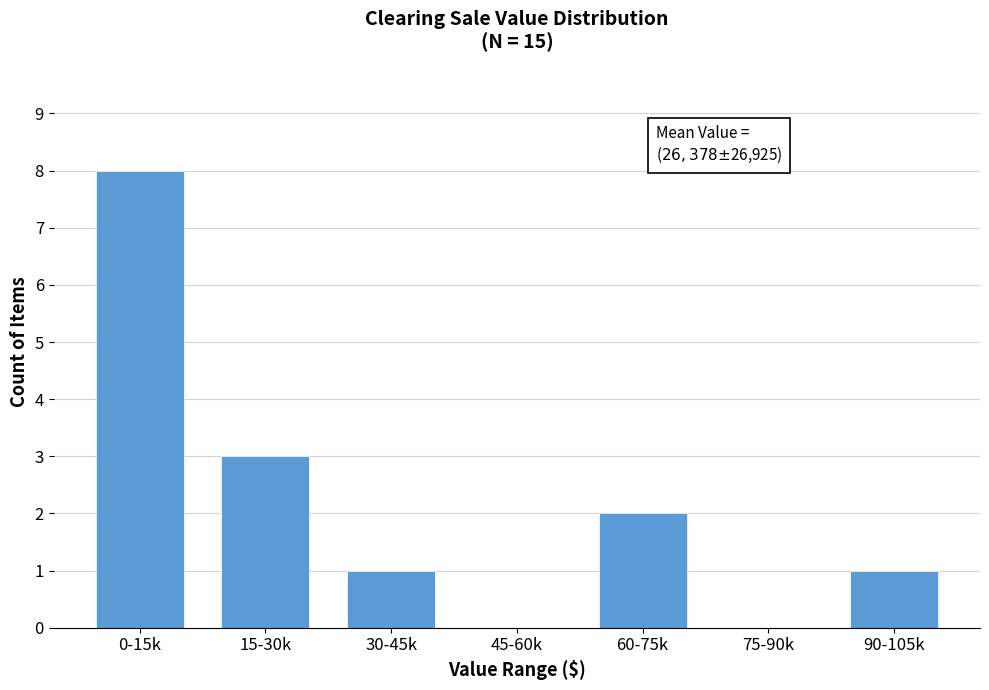

Reading right to left, extract all data points from this chart.

90-105k=1	75-90k=0	60-75k=2	45-60k=0	30-45k=1	15-30k=3	0-15k=8